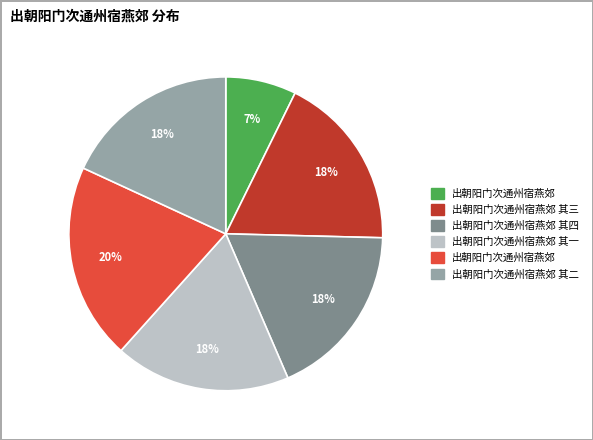

Does any single category account for the majority?

No